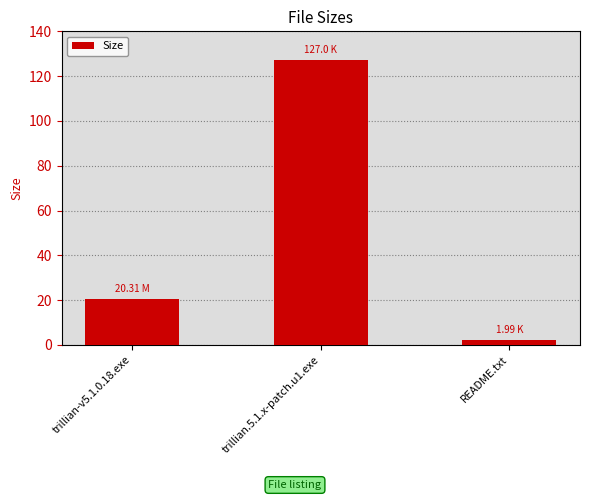

List the labels in order of value, smallest first.

README.txt, trillian-v5.1.0.18.exe, trillian.5.1.x-patch.u1.exe